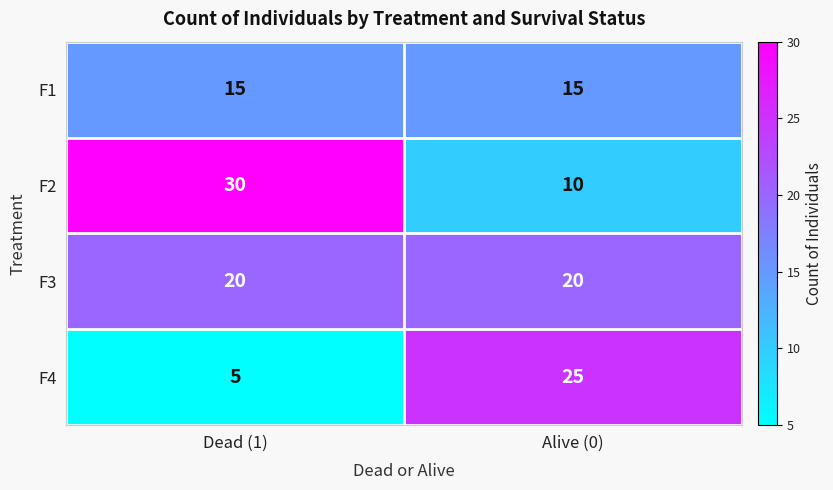

What is the spread (max minus min) of values at Dead (1)?

25